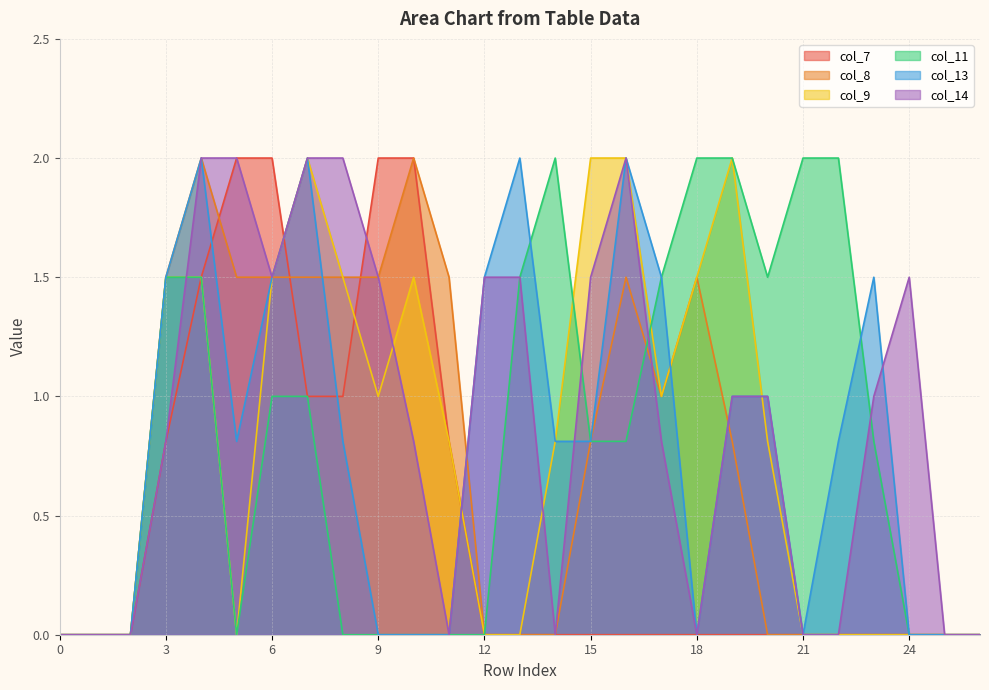

Reading left to right, what are all the values shown in this chart?

col_7: 0=0.0	1=0.0	2=0.0	3=0.8	4=1.5	5=2.0	6=2.0	7=1.0	8=1.0	9=2.0	10=2.0	11=0.8	12=0.0	13=0.0	14=0.0	15=0.0	16=0.0	17=0.0	18=0.0	19=0.0	20=0.0	21=0.0	22=0.0	23=0.0	24=0.0	25=0.0	26=0.0
col_8: 0=0.0	1=0.0	2=0.0	3=1.5	4=2.0	5=1.5	6=1.5	7=1.5	8=1.5	9=1.5	10=2.0	11=1.5	12=0.0	13=0.0	14=0.0	15=0.8	16=1.5	17=1.0	18=1.5	19=0.8	20=0.0	21=0.0	22=0.0	23=0.0	24=0.0	25=0.0	26=0.0
col_9: 0=0.0	1=0.0	2=0.0	3=1.5	4=1.5	5=0.0	6=1.5	7=2.0	8=1.5	9=1.0	10=1.5	11=0.8	12=0.0	13=0.0	14=0.8	15=2.0	16=2.0	17=1.0	18=1.5	19=2.0	20=0.8	21=0.0	22=0.0	23=0.0	24=0.0	25=0.0	26=0.0
col_11: 0=0.0	1=0.0	2=0.0	3=1.5	4=1.5	5=0.0	6=1.0	7=1.0	8=0.0	9=0.0	10=0.0	11=0.0	12=0.0	13=1.5	14=2.0	15=0.8	16=0.8	17=1.5	18=2.0	19=2.0	20=1.5	21=2.0	22=2.0	23=0.8	24=0.0	25=0.0	26=0.0
col_13: 0=0.0	1=0.0	2=0.0	3=1.5	4=2.0	5=0.8	6=1.5	7=2.0	8=0.8	9=0.0	10=0.0	11=0.0	12=1.5	13=2.0	14=0.8	15=0.8	16=2.0	17=1.5	18=0.0	19=1.0	20=1.0	21=0.0	22=0.8	23=1.5	24=0.0	25=0.0	26=0.0
col_14: 0=0.0	1=0.0	2=0.0	3=0.8	4=2.0	5=2.0	6=1.5	7=2.0	8=2.0	9=1.5	10=0.8	11=0.0	12=1.5	13=1.5	14=0.0	15=1.5	16=2.0	17=0.8	18=0.0	19=1.0	20=1.0	21=0.0	22=0.0	23=1.0	24=1.5	25=0.0	26=0.0